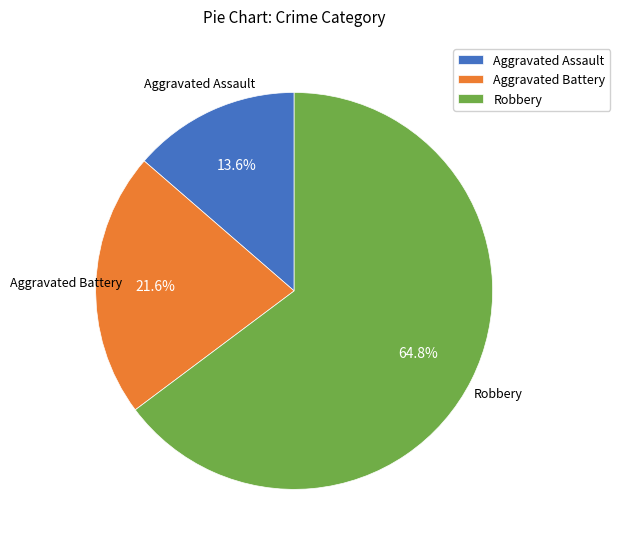

True or false: Aggravated Battery accounts for 9% of the total.

False